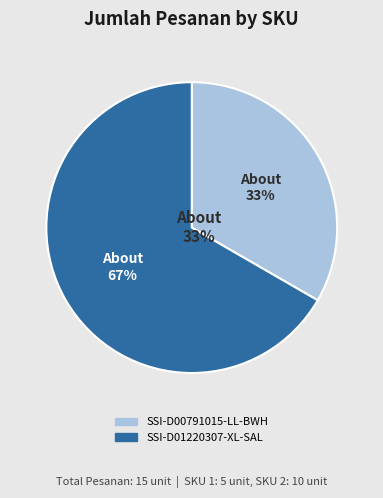

To the nearest percent, what is the difference between the SSI-D01220307-XL-SAL and SSI-D00791015-LL-BWH slice percentages?

33%